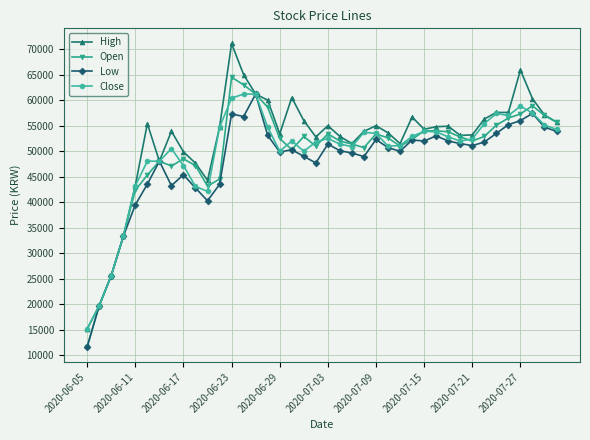

At how many categories does at least one series exceed 28988?

37